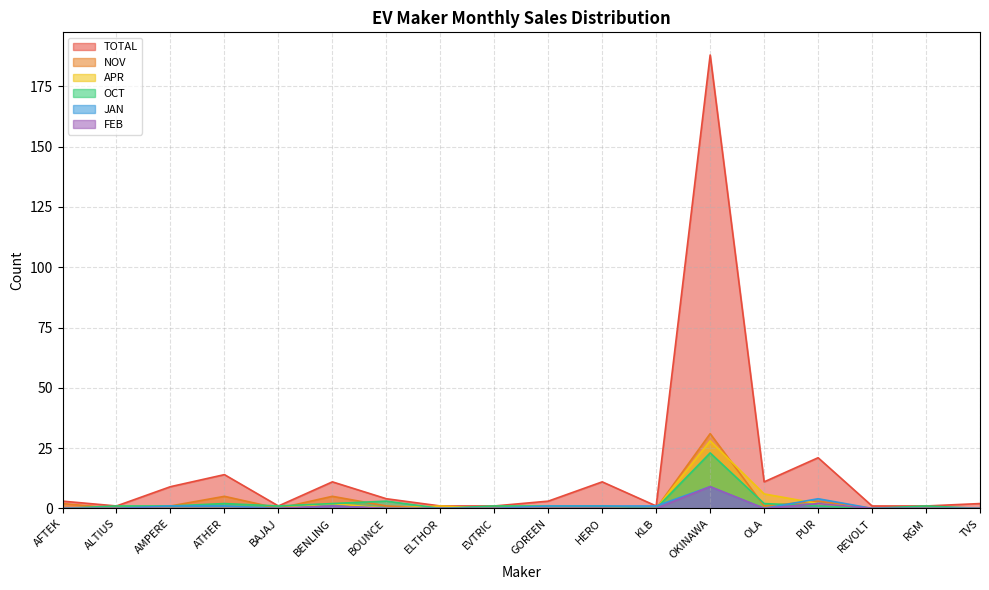

What is the total value across all series at BAJAJ?

2